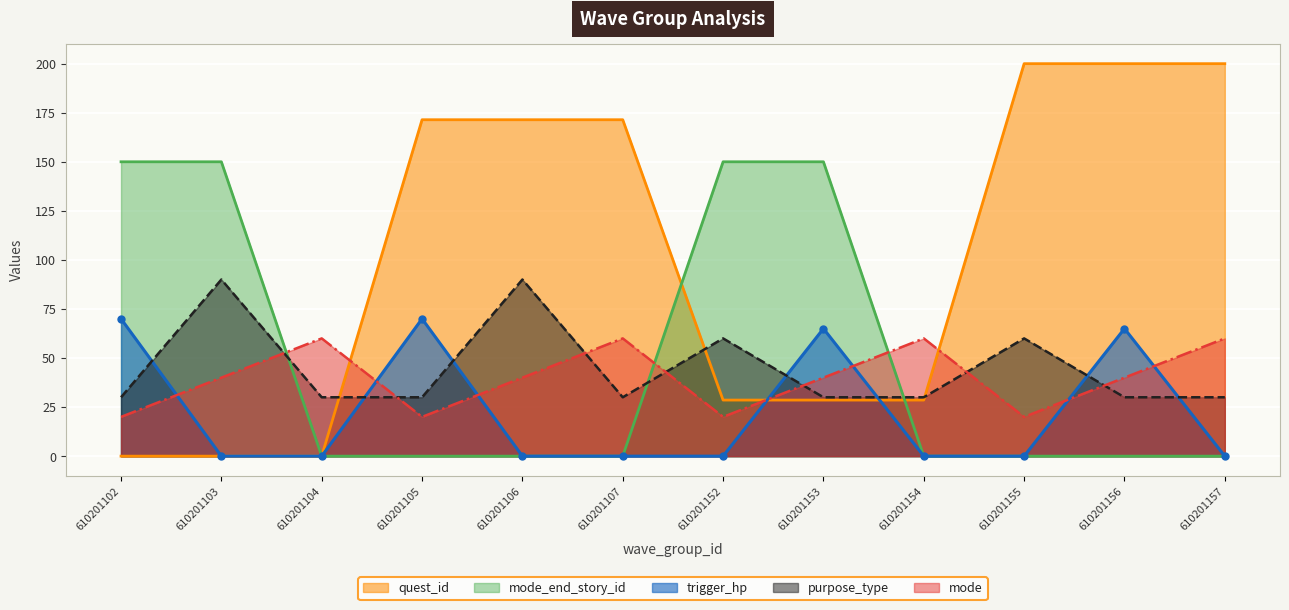

The value of mode_end_story_id at 610201105 is -49.1. True or false?

False